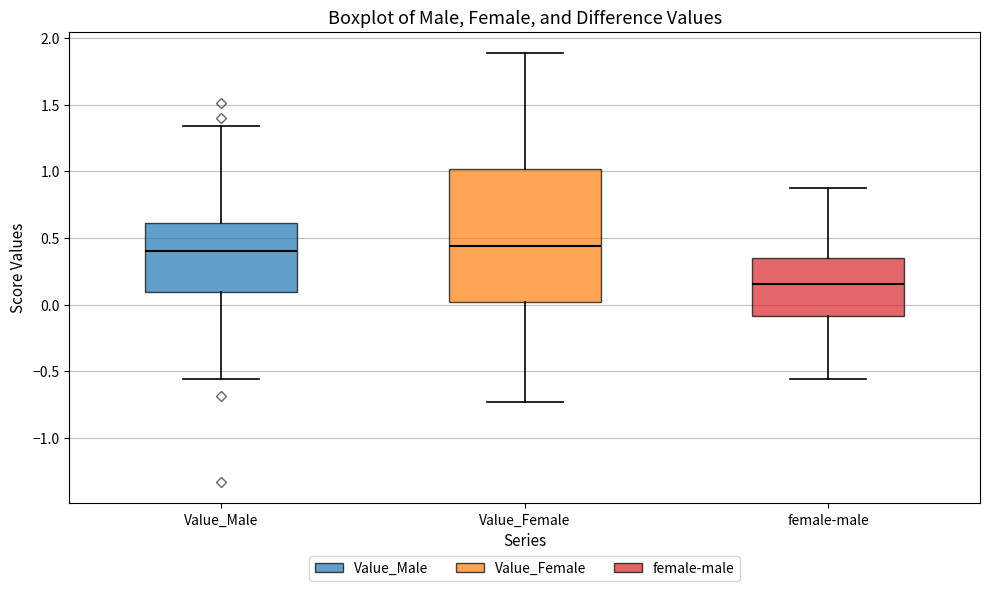

Reading left to right, transcribe this box plot: for each box, give where its median line is, the range the box spans, and where its two whiskers end, as read against the y-axis. The values are not printed on the chart, so give them approximately, as read against the axis.

Value_Male: median 0.40, box 0.10 to 0.60, whiskers -0.55 to 1.35
Value_Female: median 0.45, box 0.00 to 1.00, whiskers -0.75 to 1.90
female-male: median 0.15, box -0.10 to 0.35, whiskers -0.55 to 0.90